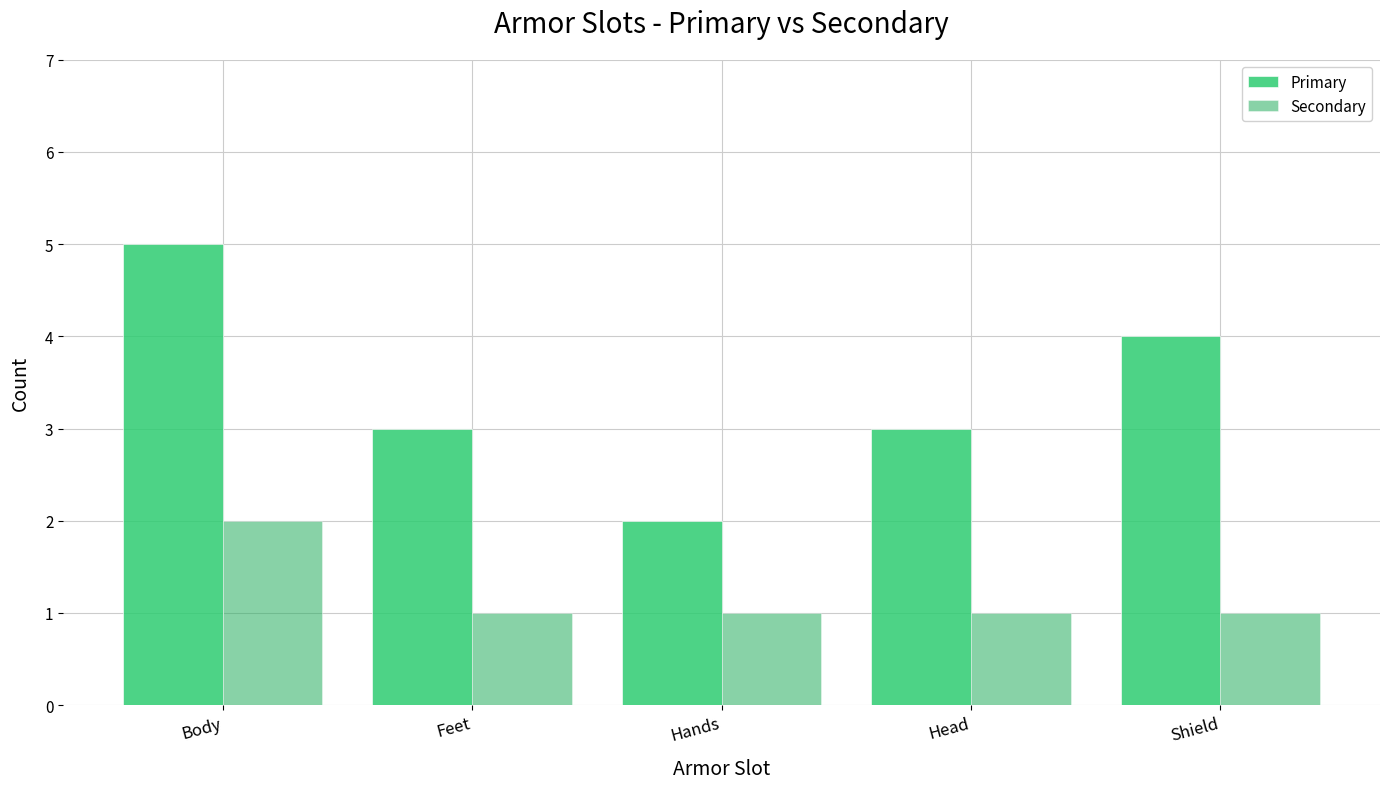

What is the difference between the Primary values at Feet and Shield?

1